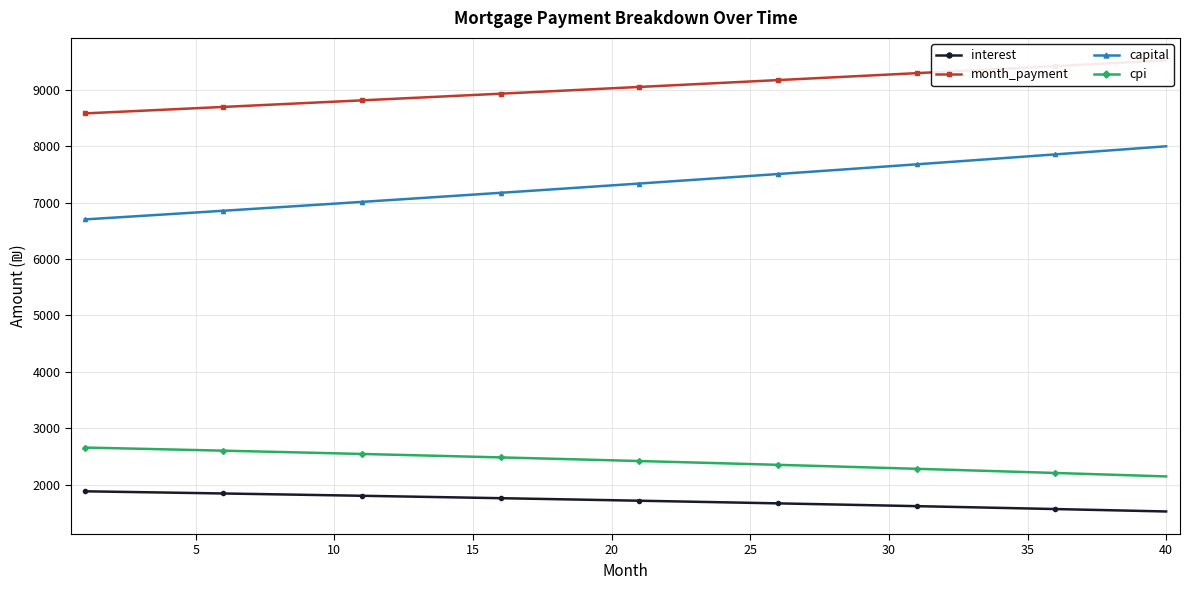

Which series has the widest spread of values?

capital